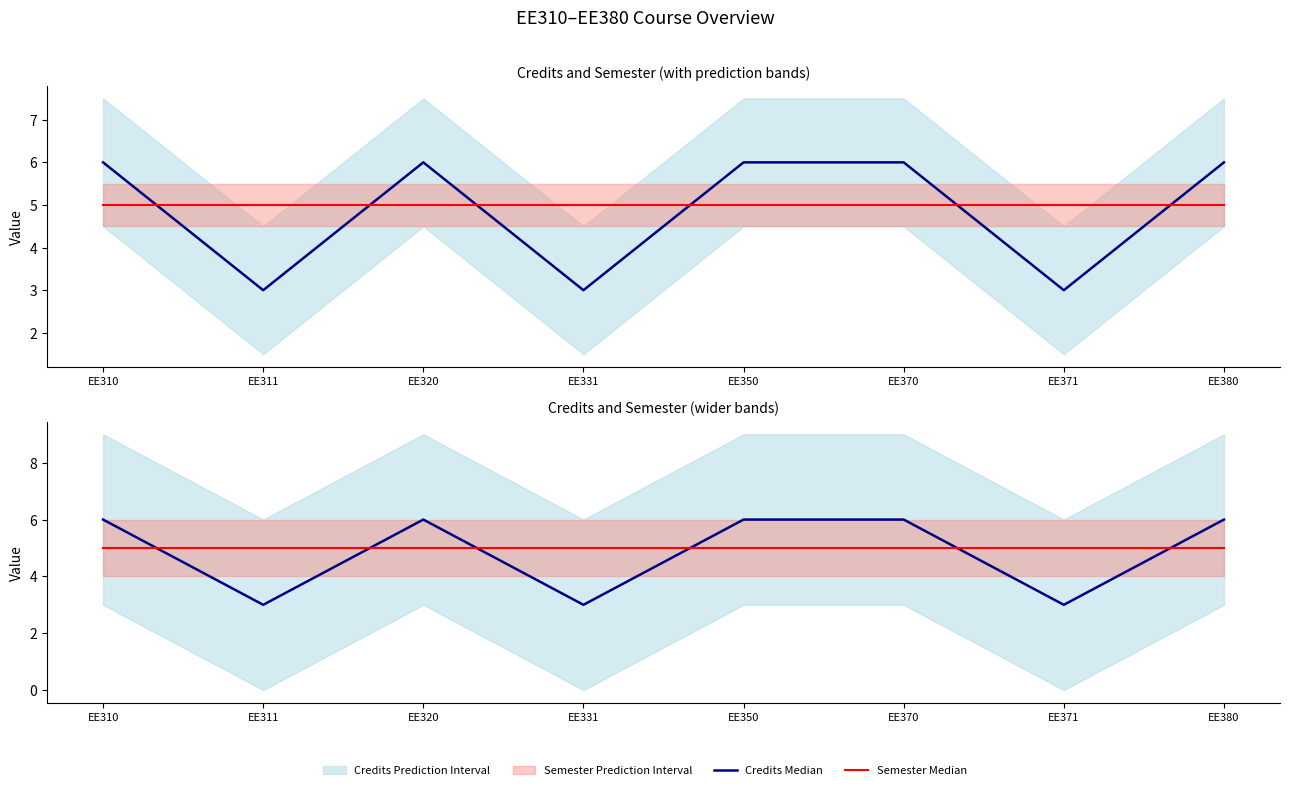

Reading right to left, what are all the values shown in this chart?

Credits Median: EE380=6	EE371=3	EE370=6	EE350=6	EE331=3	EE320=6	EE311=3	EE310=6
Semester Median: EE380=5	EE371=5	EE370=5	EE350=5	EE331=5	EE320=5	EE311=5	EE310=5